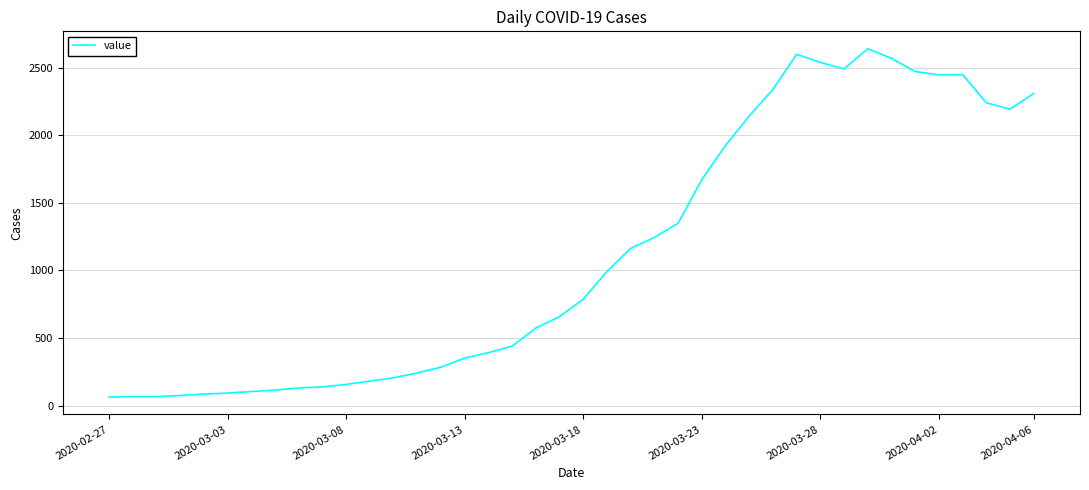

What is the difference between the second highest and second lowest values?

2531